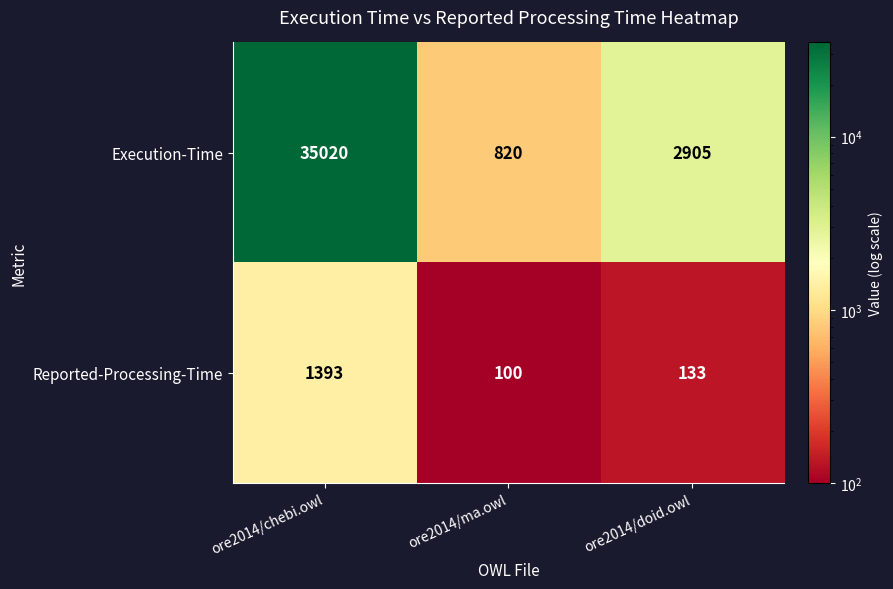

Reading left to right, list all the values displayed in this chart.

Execution-Time: 35020	820	2905
Reported-Processing-Time: 1393	100	133